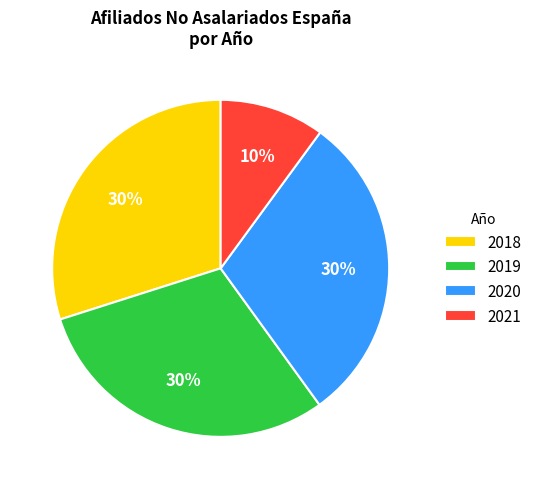

To the nearest percent, what is the average slice percentage?

25%